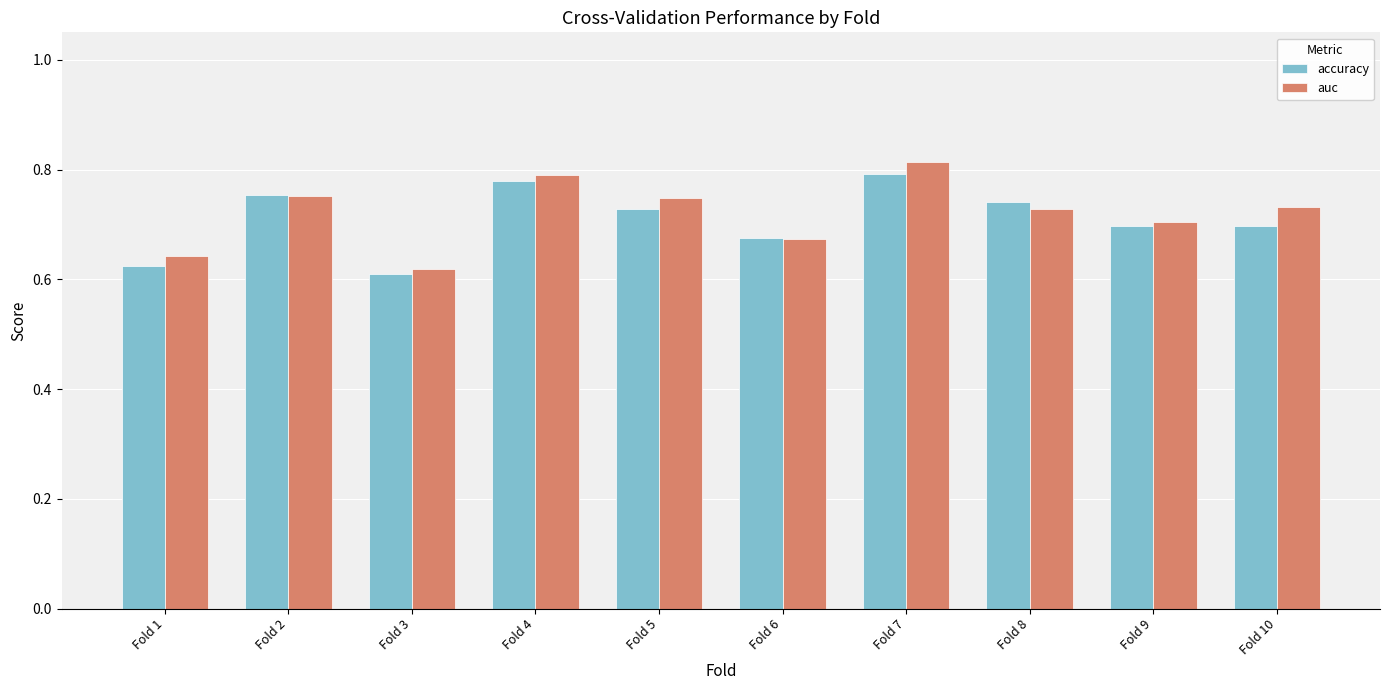

Are the bars horizontal?

No